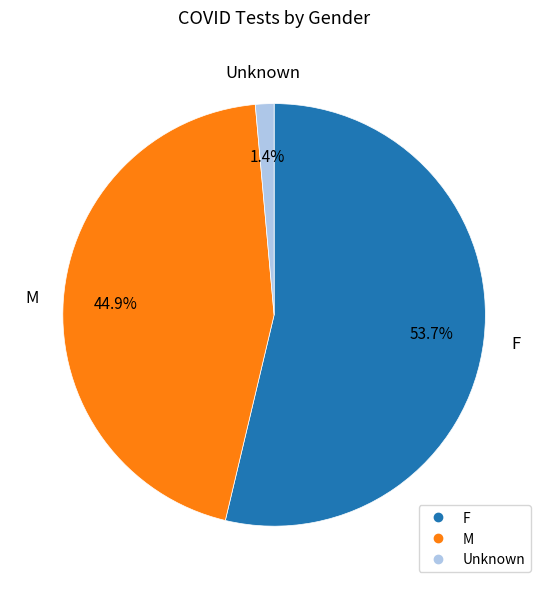

Which slice represents more than half of the pie?

F